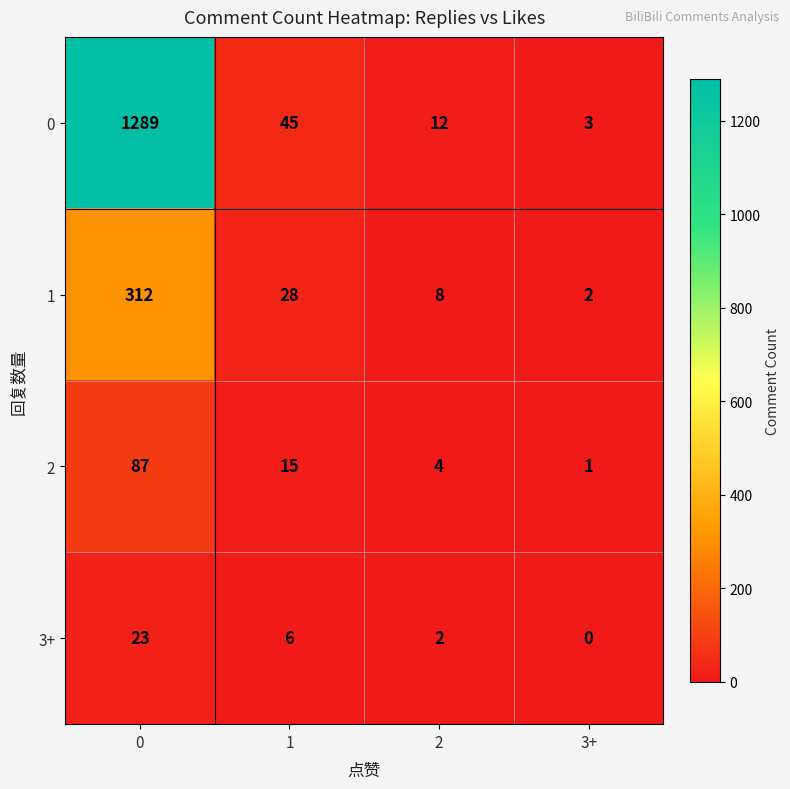

Which series has the widest spread of values?

0